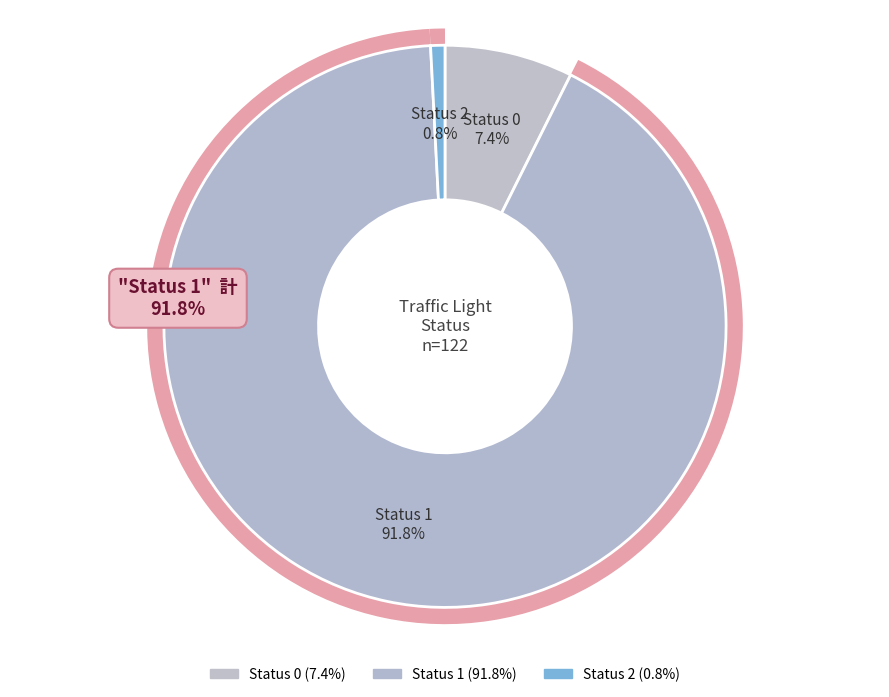

To the nearest percent, what is the combined percentage of Status 2 and Status 0?

8%